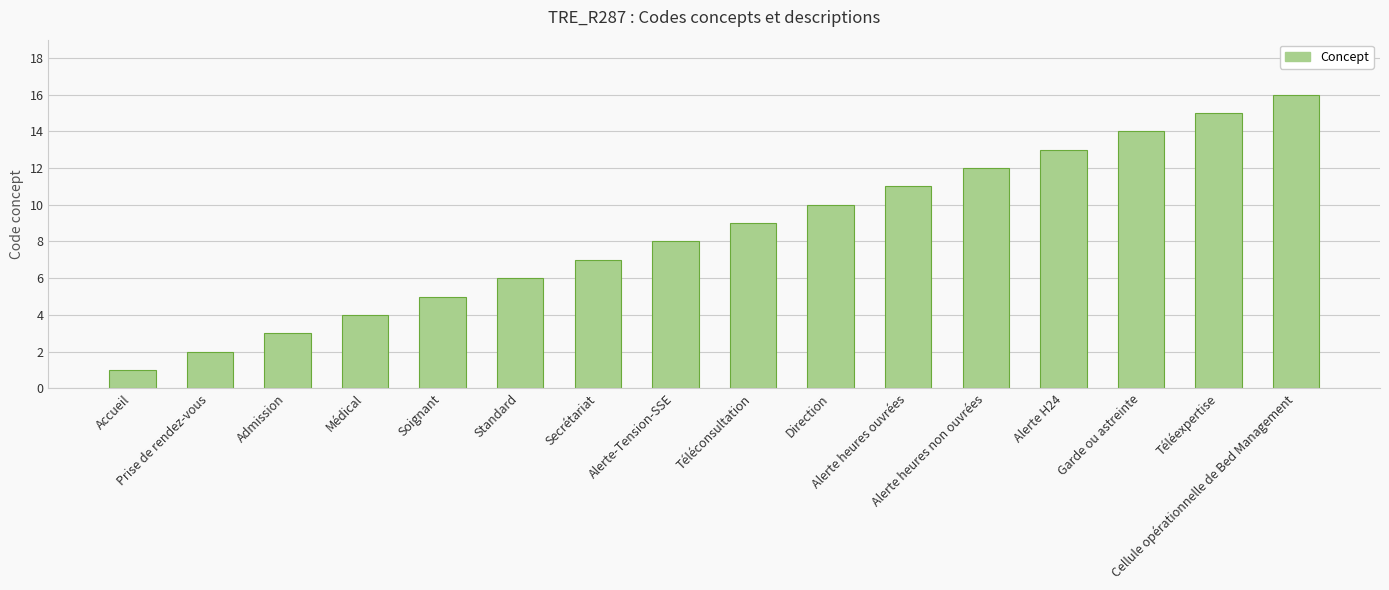

The chart shows a value of 4 at Médical. True or false?

True